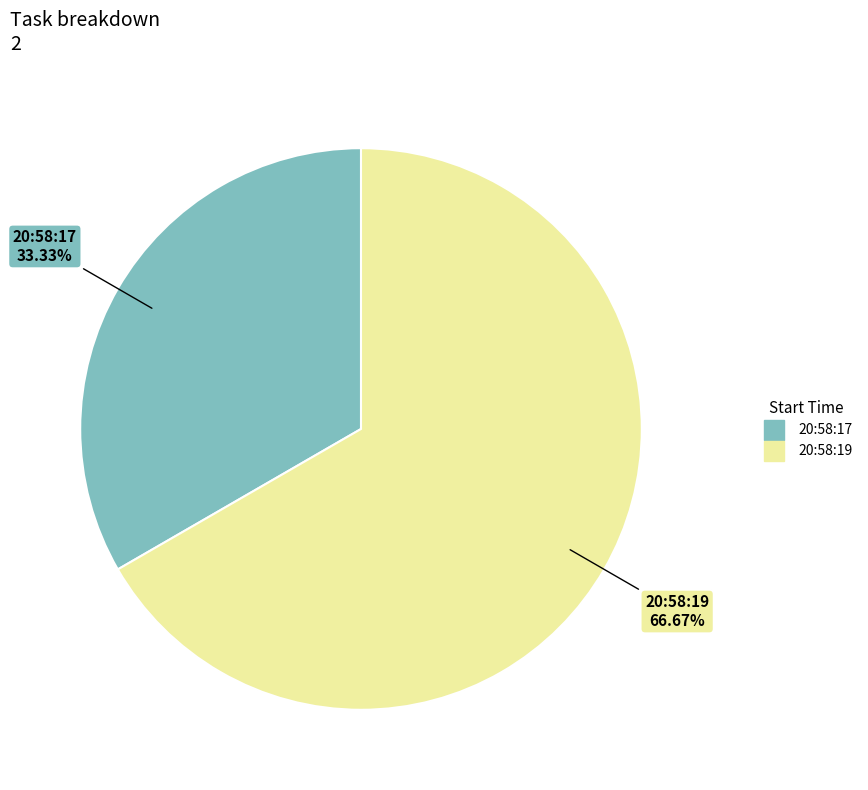

Rank the categories by value from highest to lowest.

20:58:19, 20:58:17